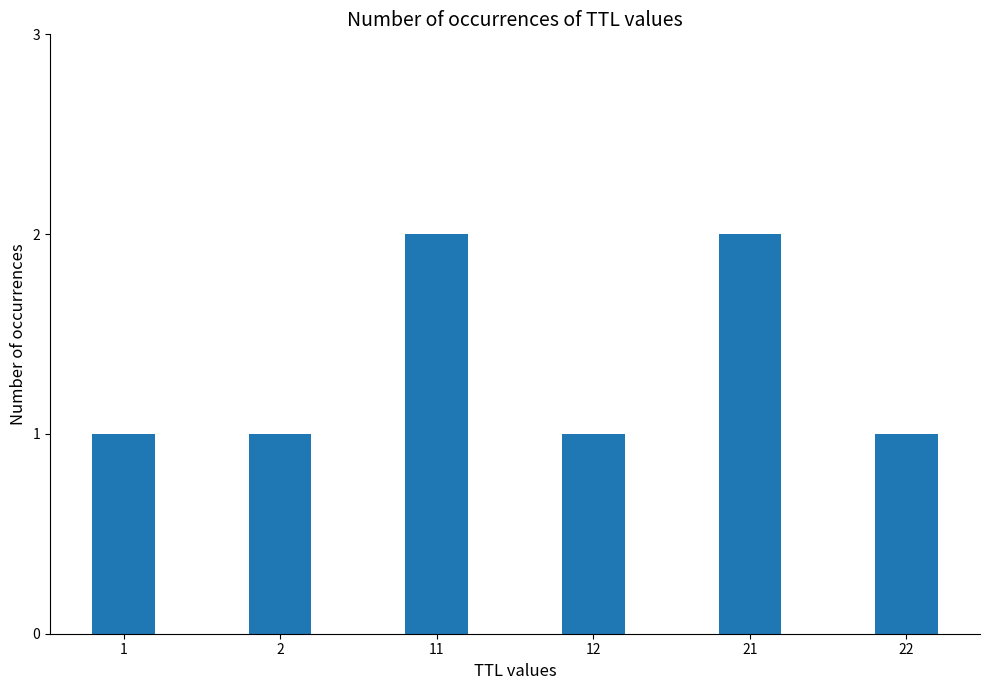

How many series are shown in this chart?

1